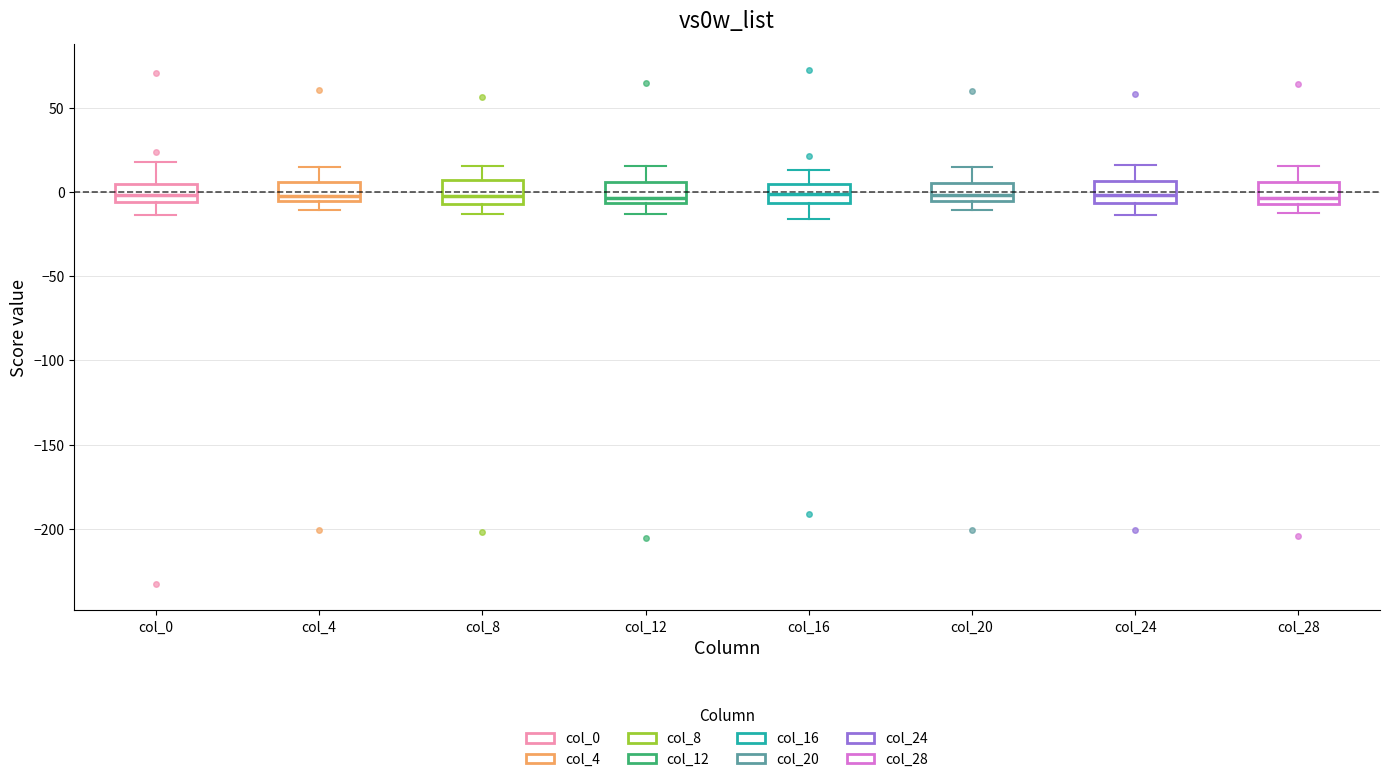

Reading left to right, read every box against the y-axis: the position of its median line, the range the box covers, and the ends of its whiskers. The values are not printed on the chart, so give them approximately, as read against the axis.

col_0: median 0, box -5 to 5, whiskers -15 to 20
col_4: median 0, box -5 to 5, whiskers -10 to 15
col_8: median 0, box -5 to 5, whiskers -15 to 15
col_12: median -5 (just above the box's lower edge), box -5 to 5, whiskers -15 to 15
col_16: median 0, box -5 to 5, whiskers -15 to 15
col_20: median 0, box -5 to 5, whiskers -10 to 15
col_24: median 0, box -5 to 5, whiskers -15 to 15
col_28: median -5 (just above the box's lower edge), box -5 to 5, whiskers -10 to 15